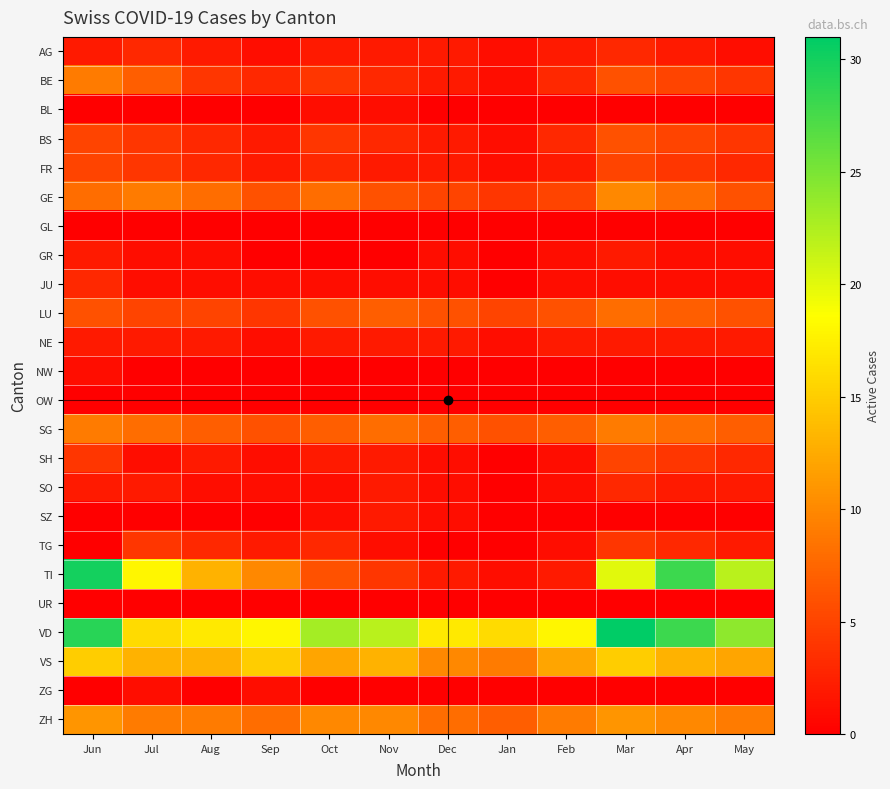

At which category does the chart reach its peak across all series?

Mar